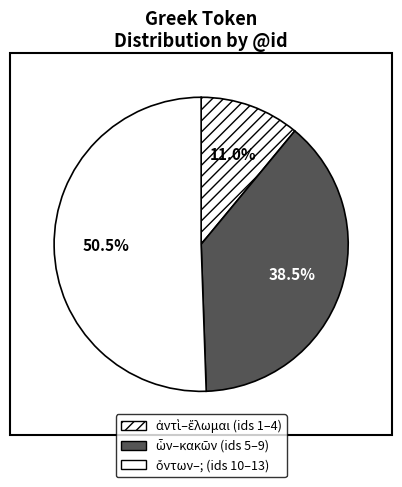

How many slices are in this pie chart?

3